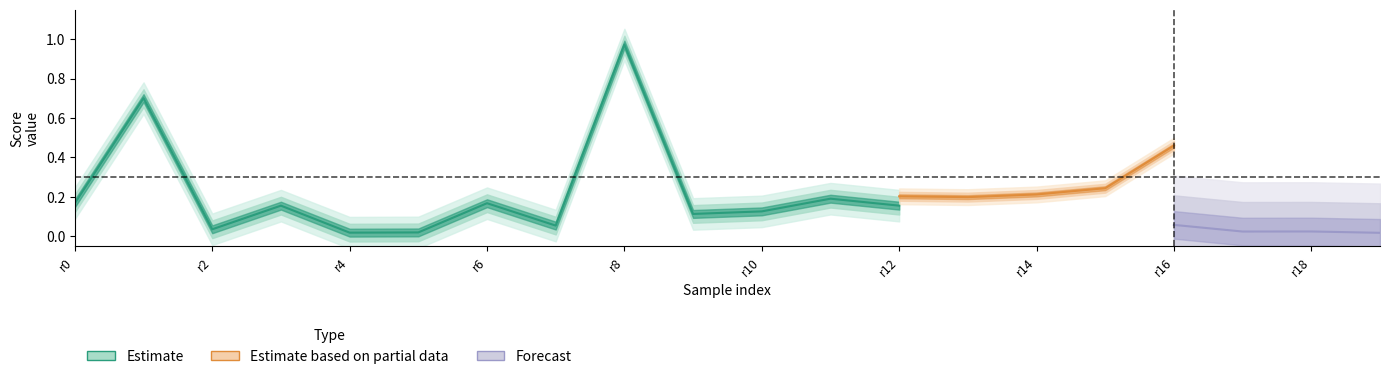

True or false: waseem_mean and fountana_mean cross at least once.

False